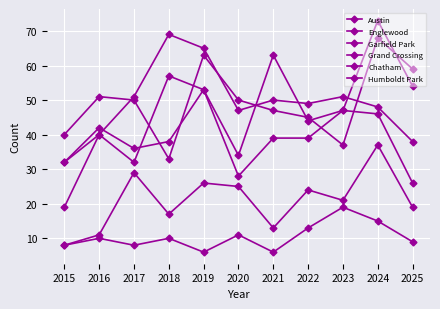

Reading left to right, list all the values displayed in this chart.

Austin: 32	40	32	57	53	34	63	44	47	46	26
Englewood: 40	51	50	33	63	50	47	45	37	68	59
Garfield Park: 19	40	51	69	65	47	50	49	51	48	38
Grand Crossing: 32	42	36	38	53	28	39	39	47	73	54
Chatham: 8	11	29	17	26	25	13	24	21	37	19
Humboldt Park: 8	10	8	10	6	11	6	13	19	15	9